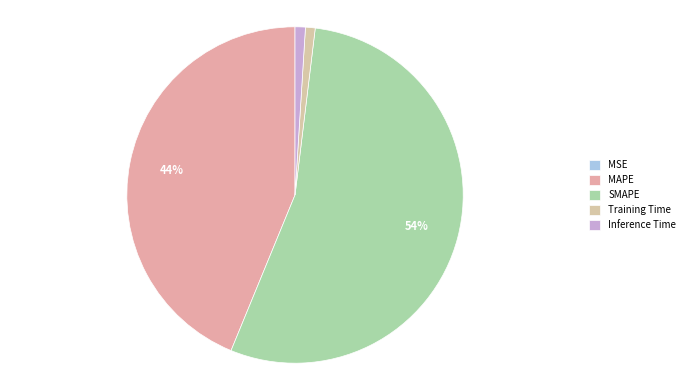

True or false: Training Time accounts for 6% of the total.

False